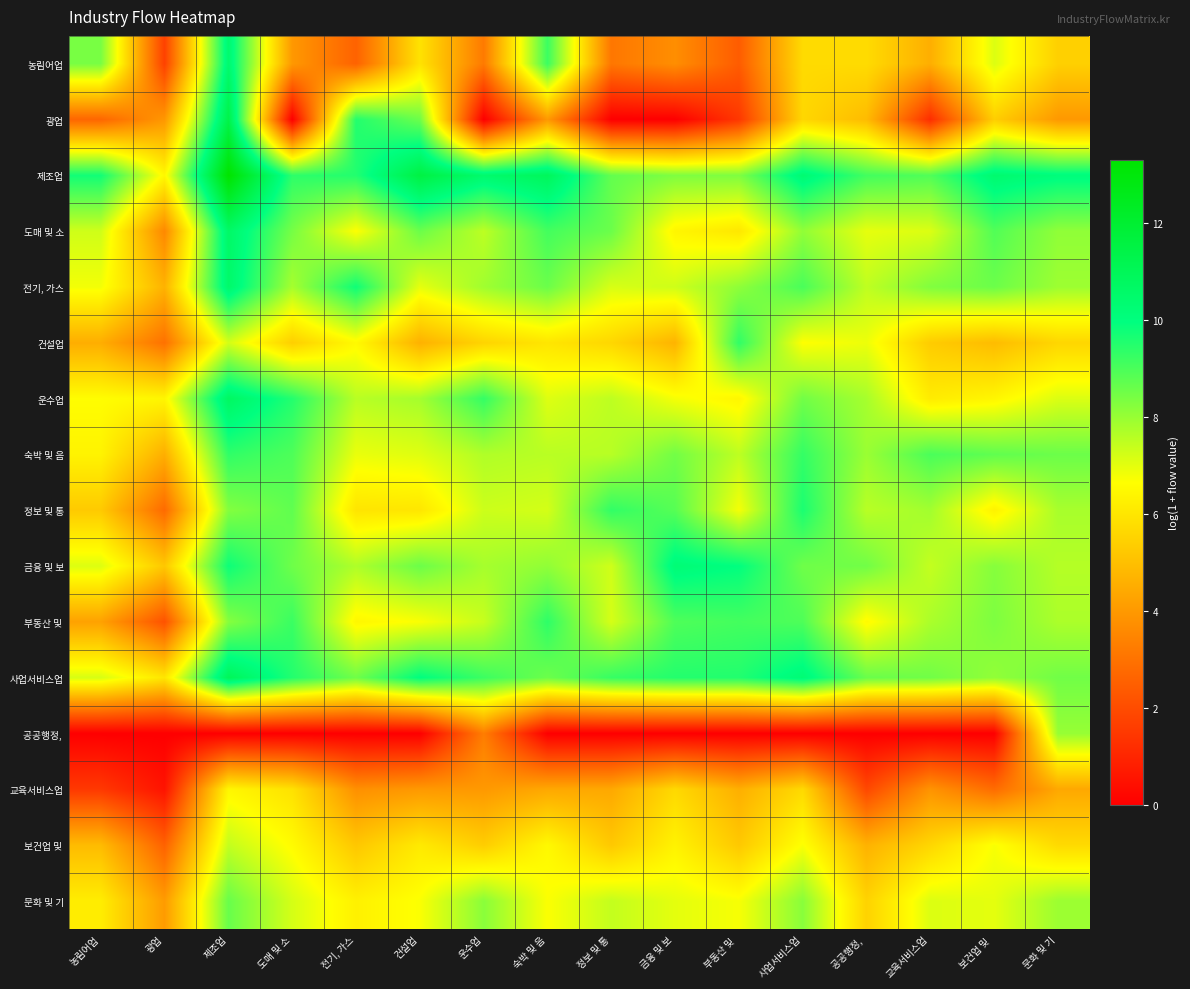

Between 농림어업 and 문화 및 기, which series saw the biggest shift?

공공행정,